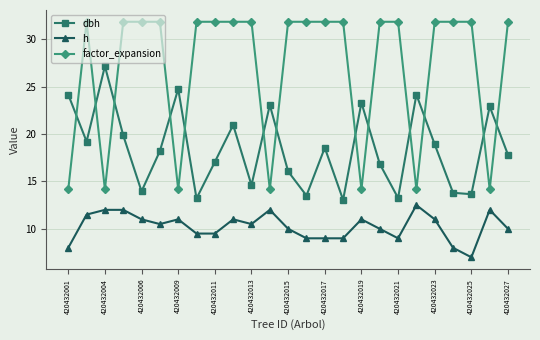

True or false: dbh and h intersect in this chart.

False